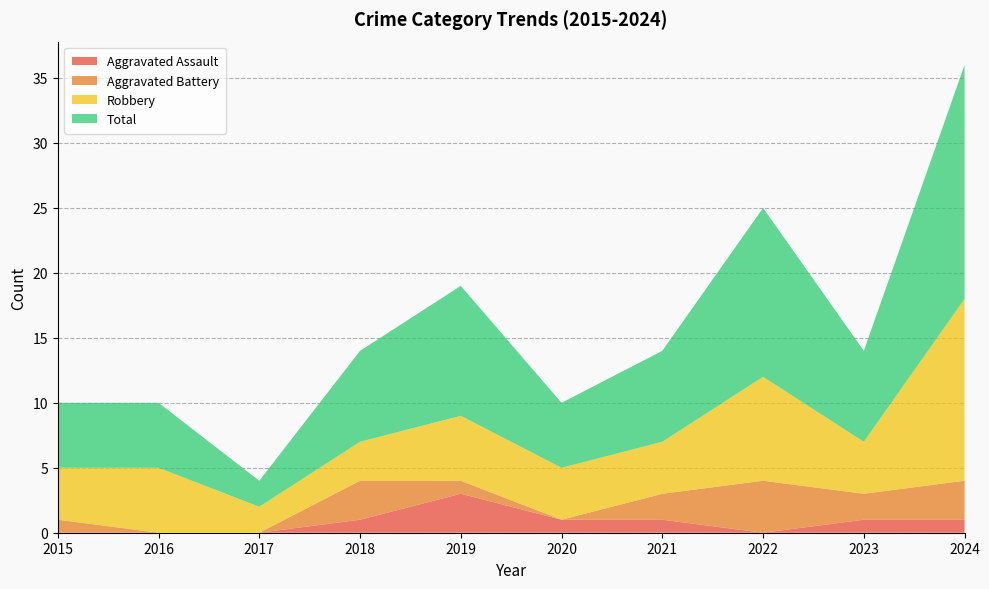

Reading left to right, transcribe all the data shown in this chart.

Aggravated Assault: 0	0	0	1	3	1	1	0	1	1
Aggravated Battery: 1	0	0	3	1	0	2	4	2	3
Robbery: 4	5	2	3	5	4	4	8	4	14
Total: 5	5	2	7	10	5	7	13	7	18